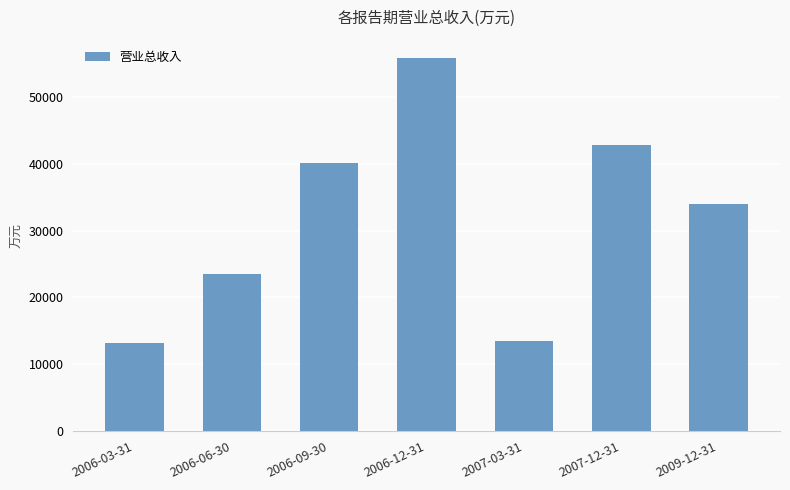

Where is the data nearest to the value 34429?

2009-12-31